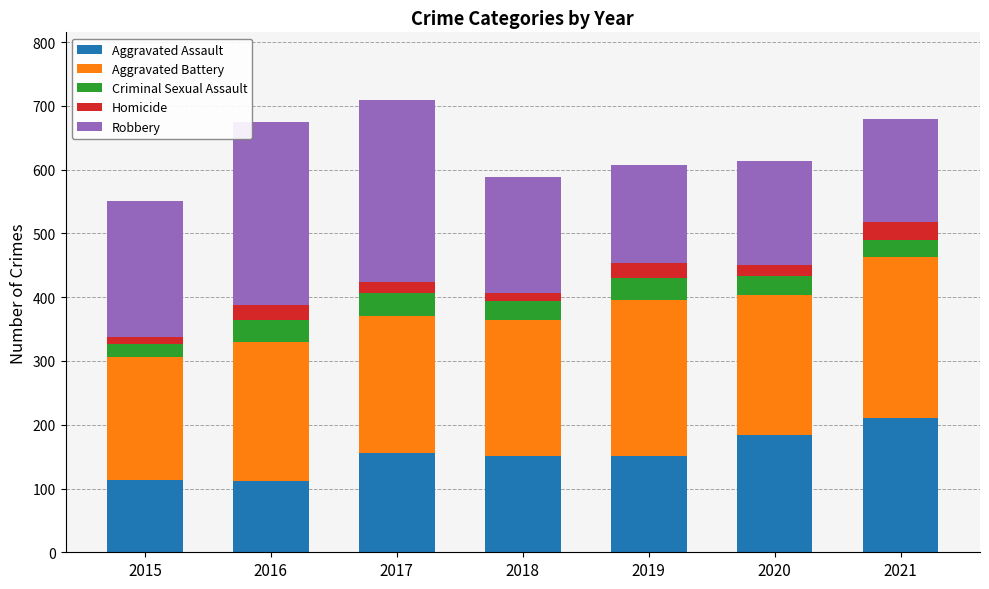

How many data points does each series have?

7